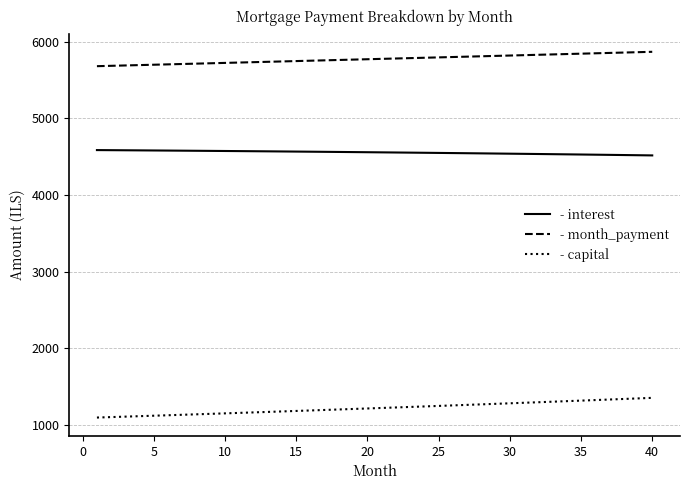

What is the smallest value displayed?

1095.5